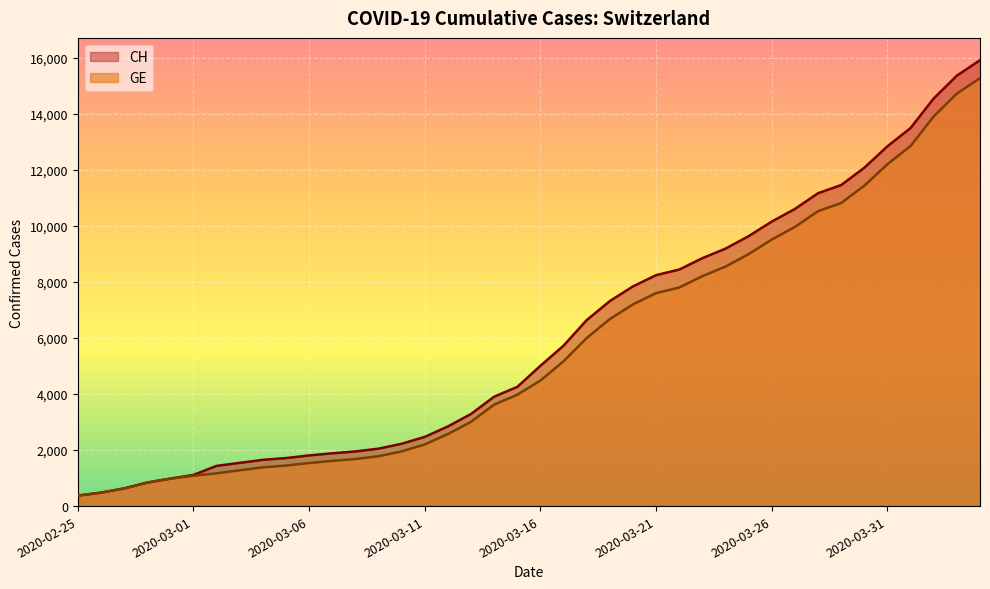

Which series has the widest spread of values?

CH